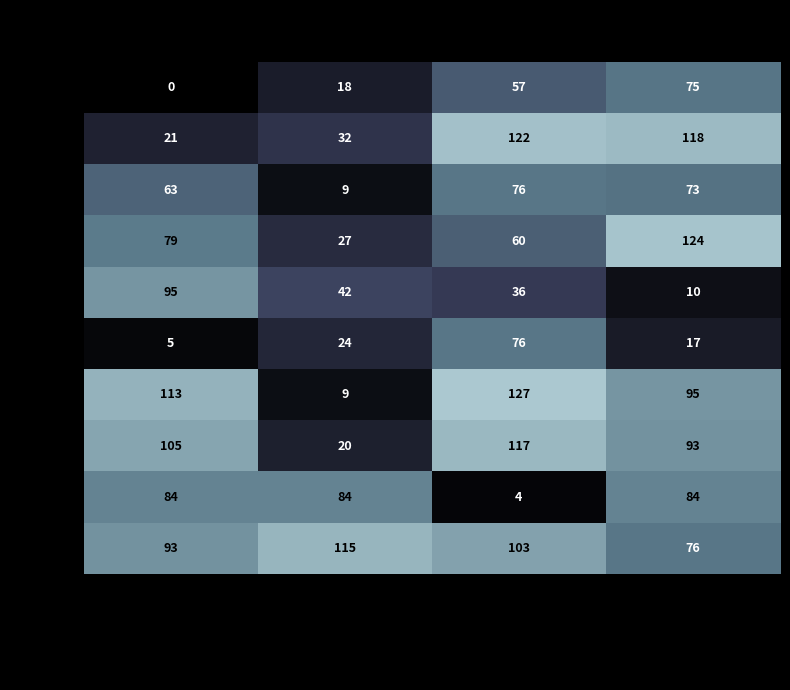

What is the highest value of the State 4 series?

95